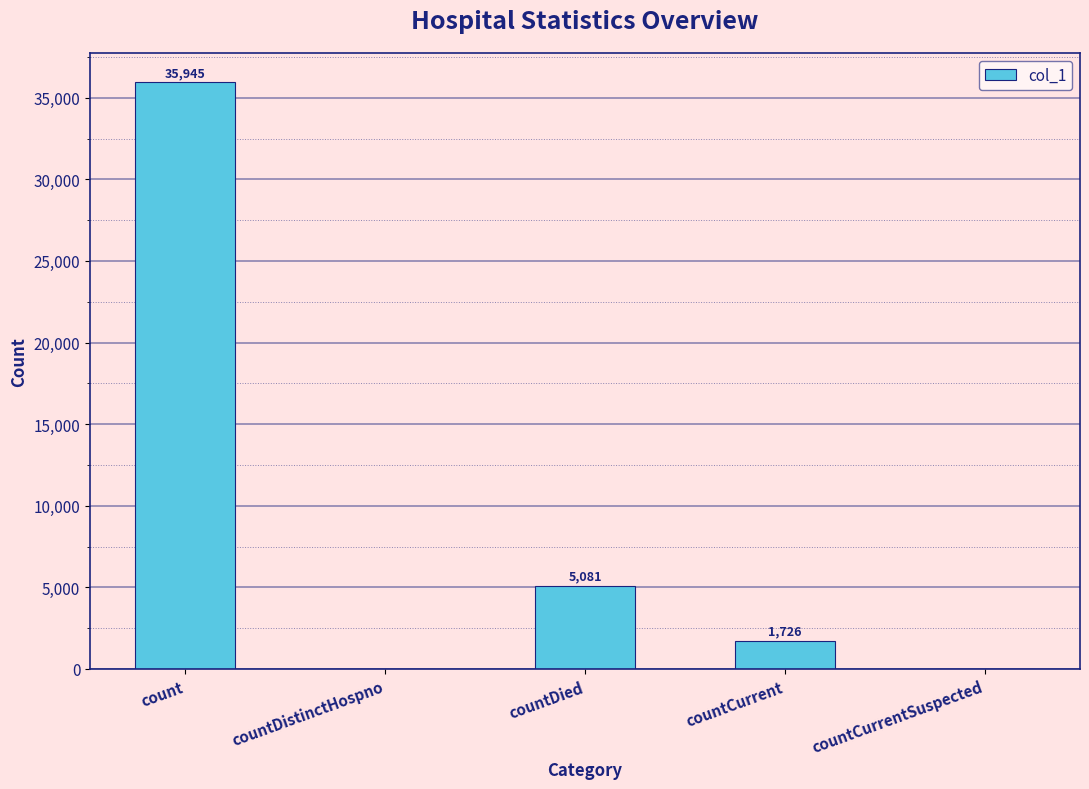

What is the greatest value displayed?

35945